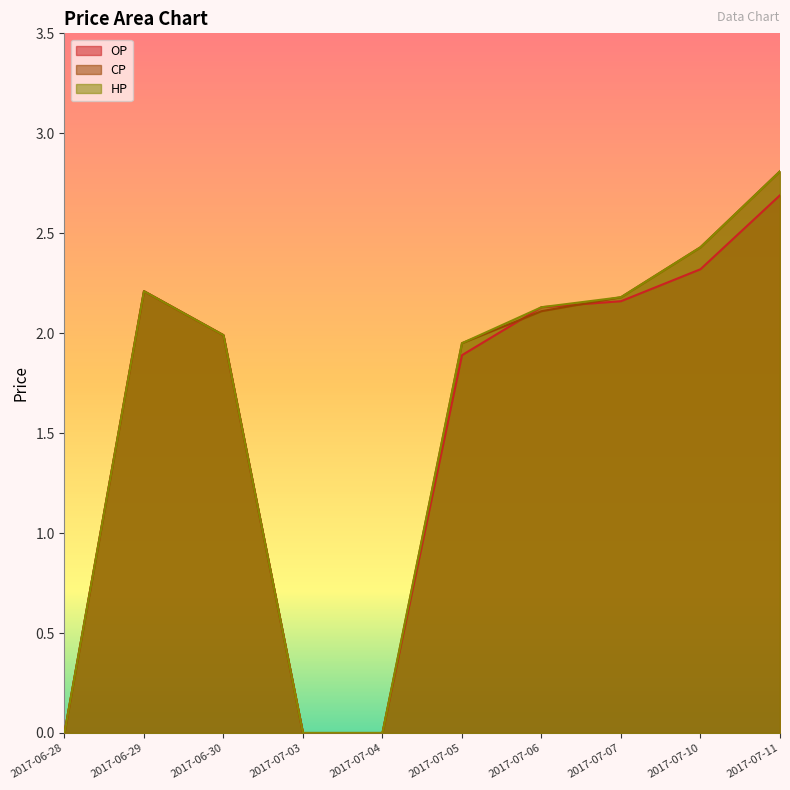

What is the sum of the HP values at 2017-06-29 and 2017-07-11?

5.0